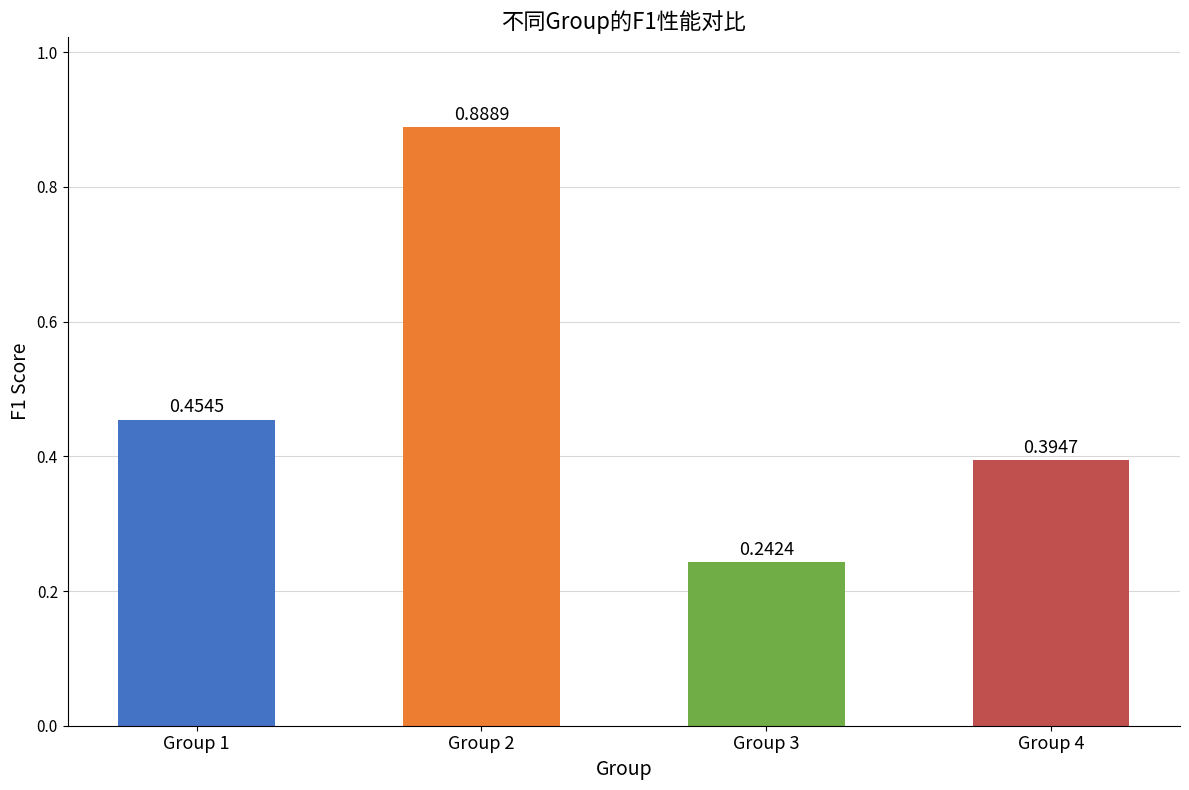

List the labels in order of value, smallest first.

Group 3, Group 4, Group 1, Group 2